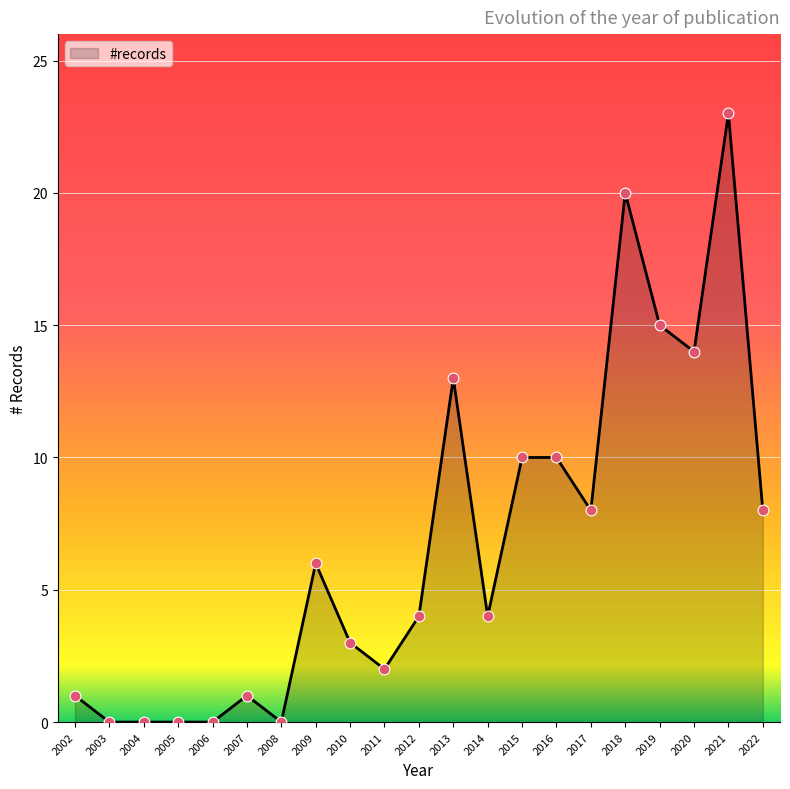

Approximately how many times larger is the value at 2021 compared to 2010?

7.7